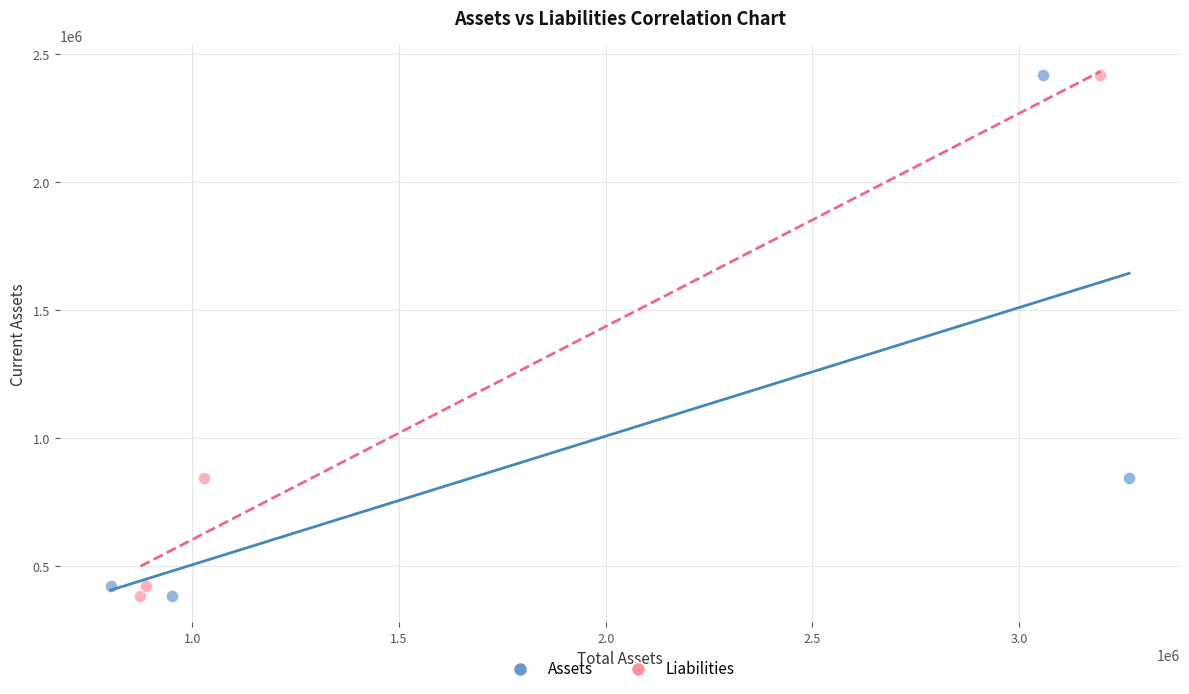

What are all the series names shown in the legend?

Assets, Liabilities